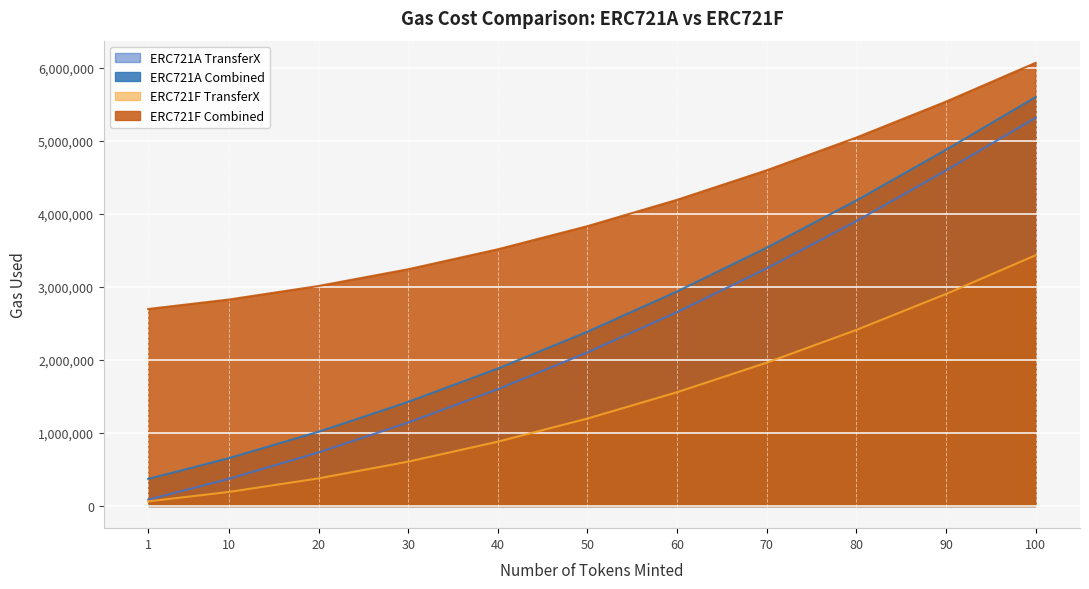

Reading right to left, list all the values displayed in this chart.

ERC721A TransferX: 5316778	4595215	3901060	3254405	2655250	2103595	1599440	1142785	733630	371975	87098
ERC721A Combined: 5599937	4878374	4184219	3537564	2938409	2386754	1882599	1425944	1016789	655134	370257
ERC721F TransferX: 3434420	2903300	2411180	1962860	1558340	1197620	880700	607580	378260	192740	63221
ERC721F Combined: 6069310	5538190	5046070	4597750	4193230	3832510	3515590	3242470	3013150	2827630	2698111